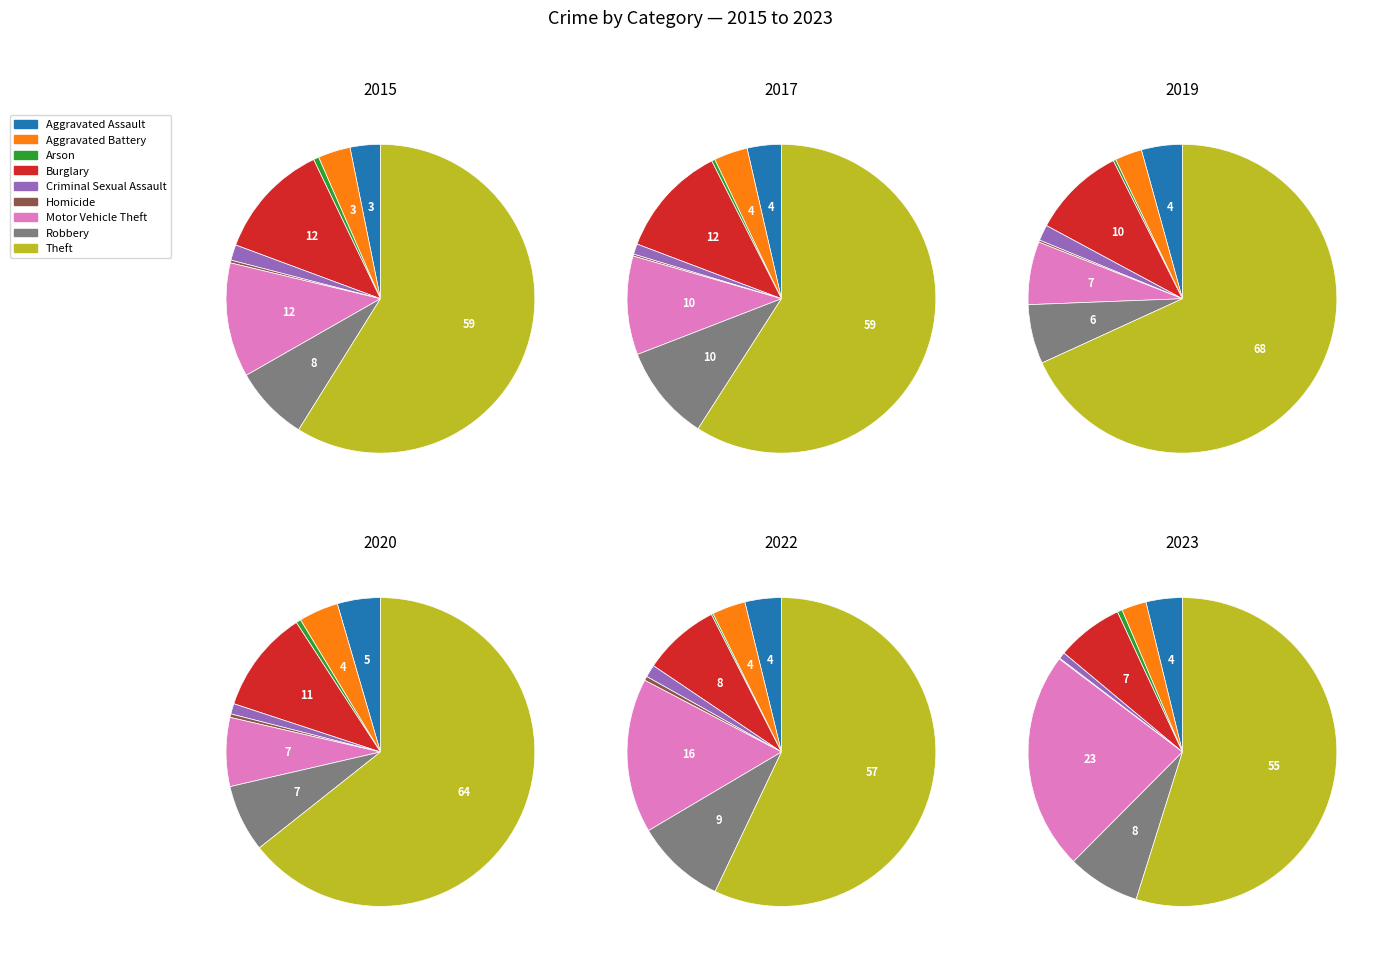

Count the number of slices in the pie.

9